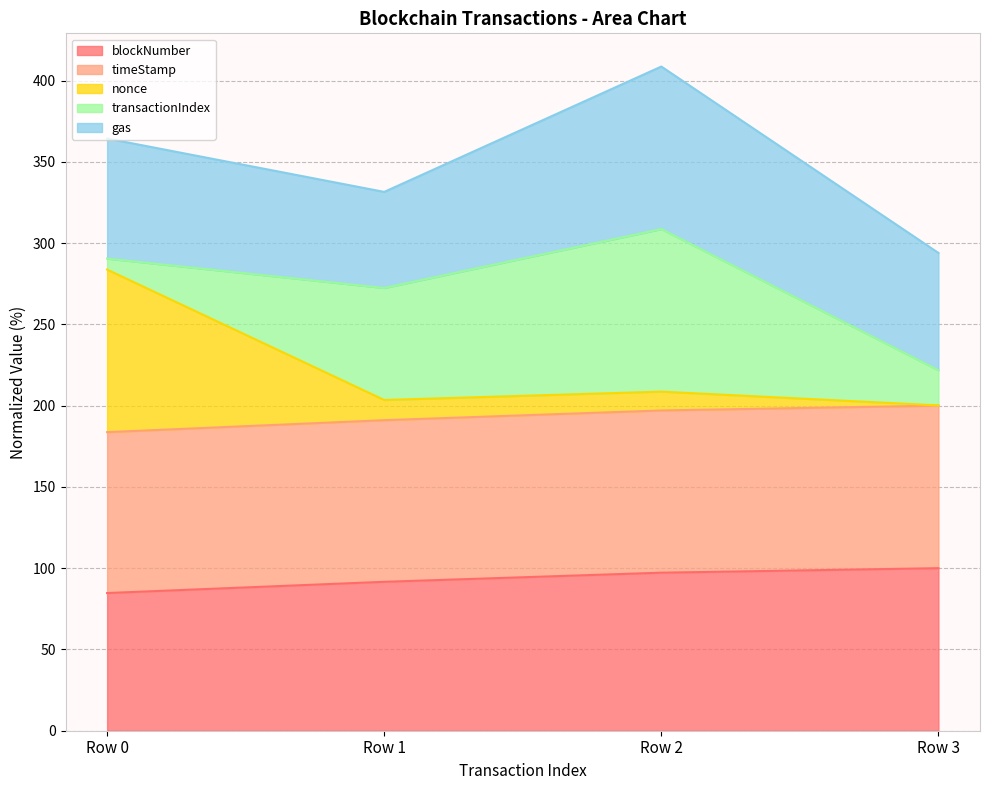

Does the chart display data point markers on the line(s)?

No